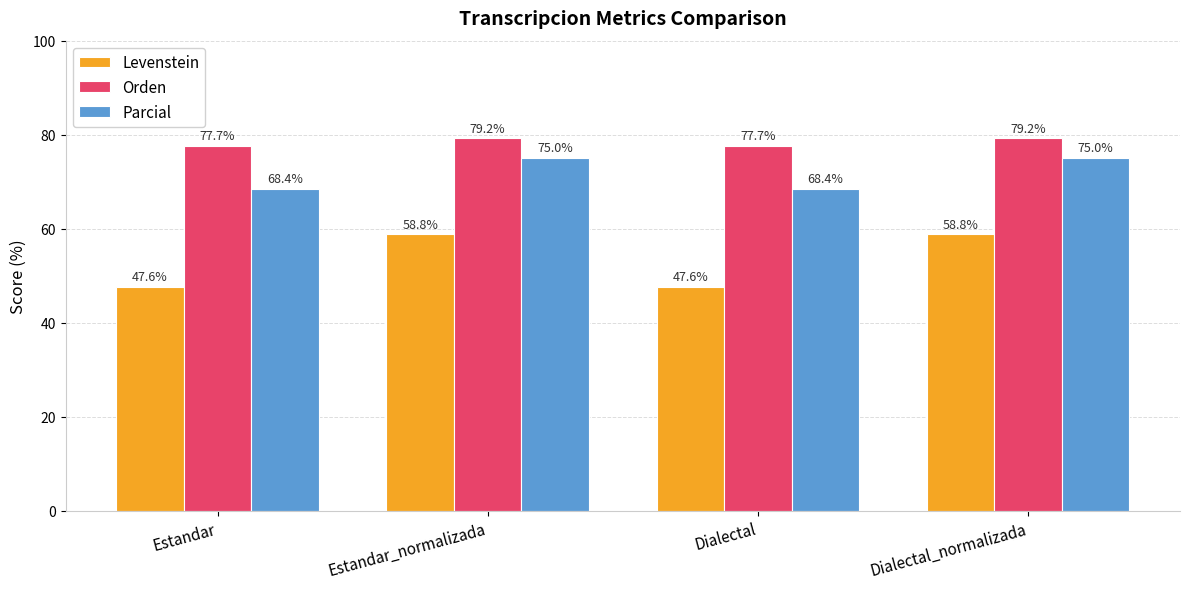

Reading left to right, transcribe all the data shown in this chart.

Levenstein: Estandar=47.6	Estandar_normalizada=58.8	Dialectal=47.6	Dialectal_normalizada=58.8
Orden: Estandar=77.7	Estandar_normalizada=79.2	Dialectal=77.7	Dialectal_normalizada=79.2
Parcial: Estandar=68.4	Estandar_normalizada=75.0	Dialectal=68.4	Dialectal_normalizada=75.0